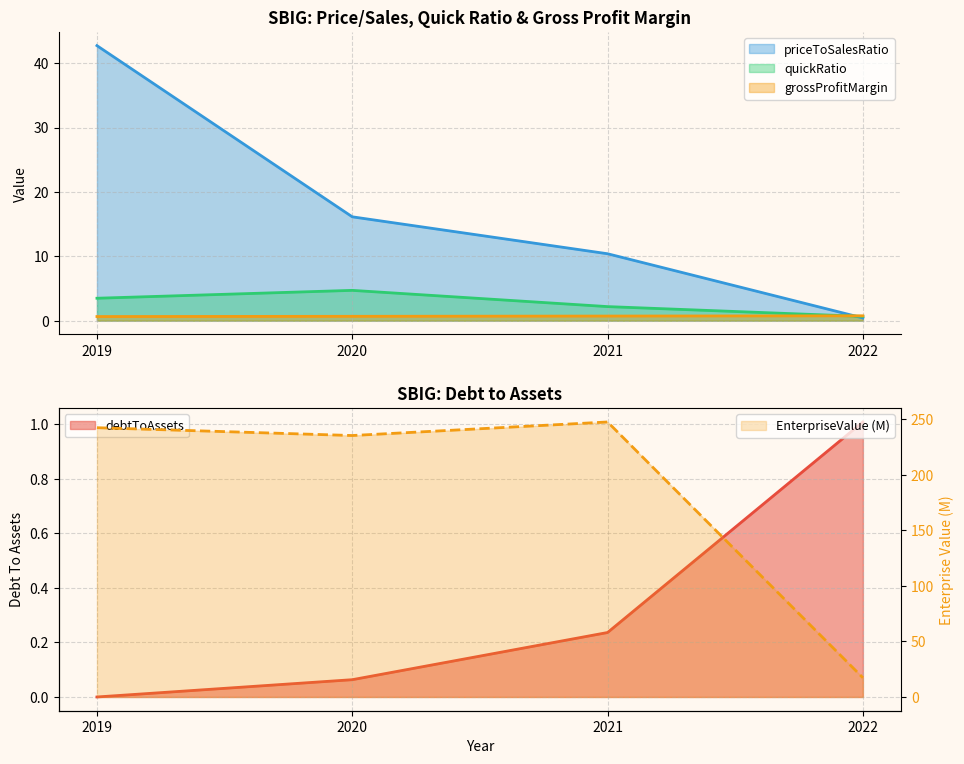

What is the total value across all series at 2019?

289.1